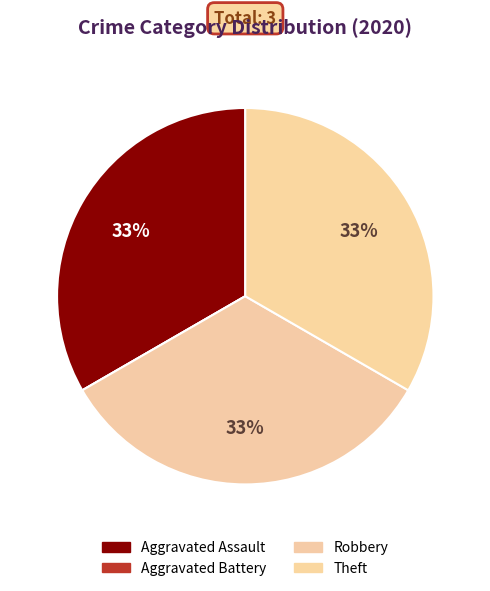

Which has a higher value, Aggravated Assault or Robbery?

Aggravated Assault